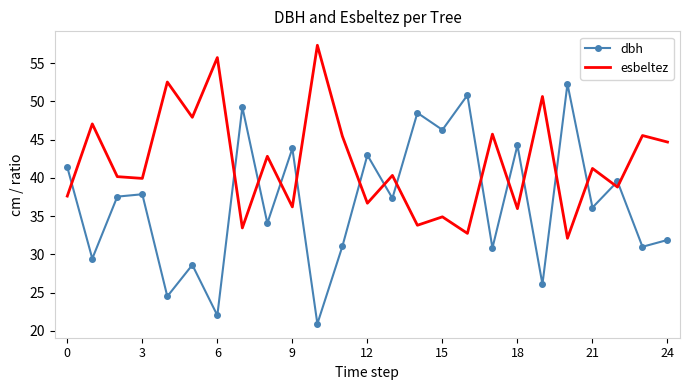

What are all the series names shown in the legend?

dbh, esbeltez